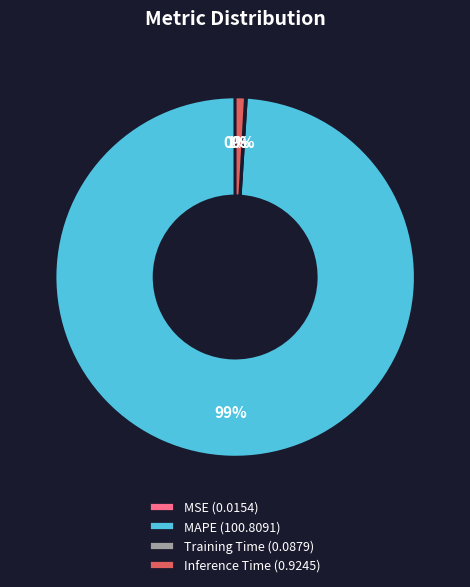

To the nearest percent, what portion does MAPE (100.8091) represent?

99%